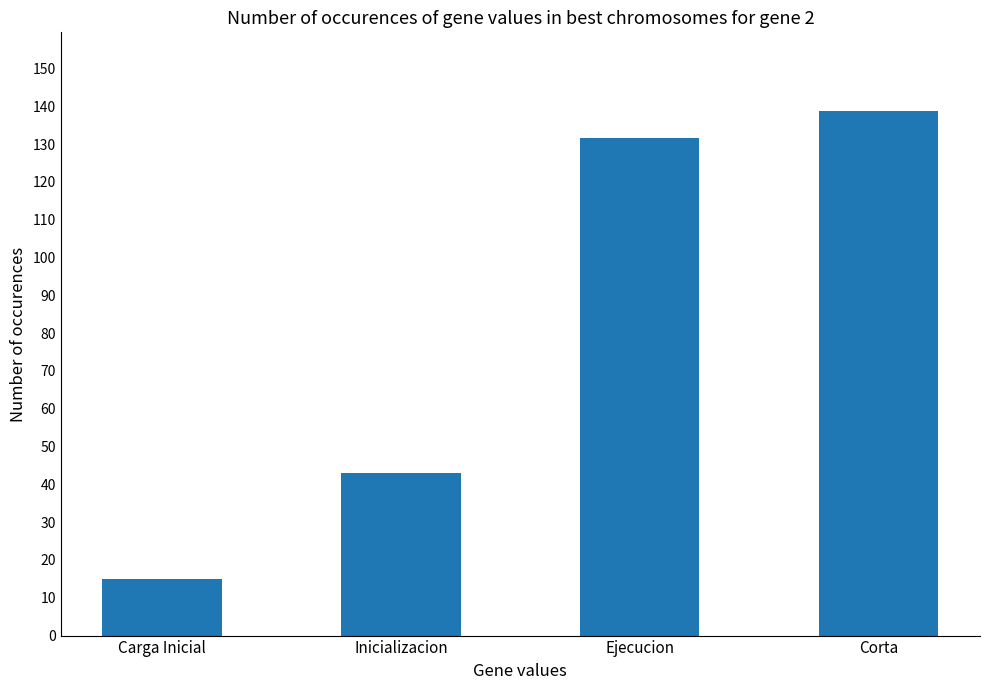

The value at Ejecucion is 131.7. True or false?

True